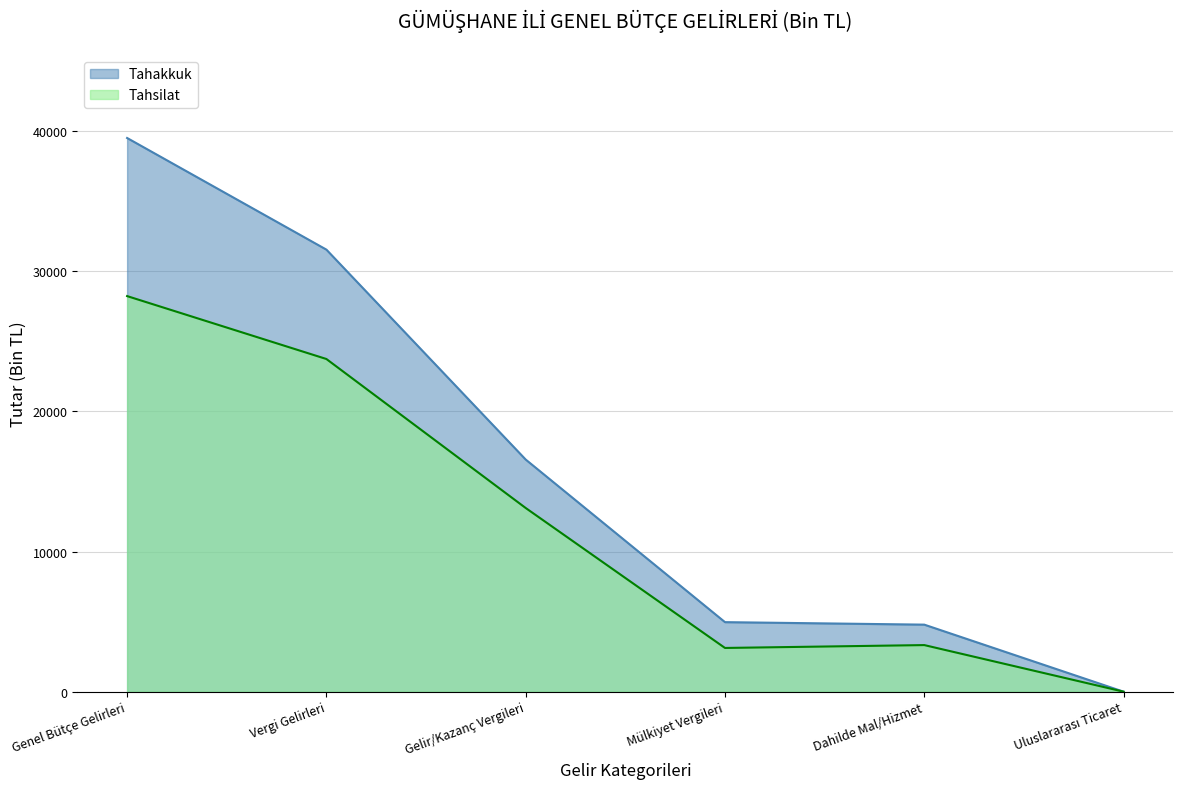

True or false: Tahakkuk and Tahsilat intersect in this chart.

False